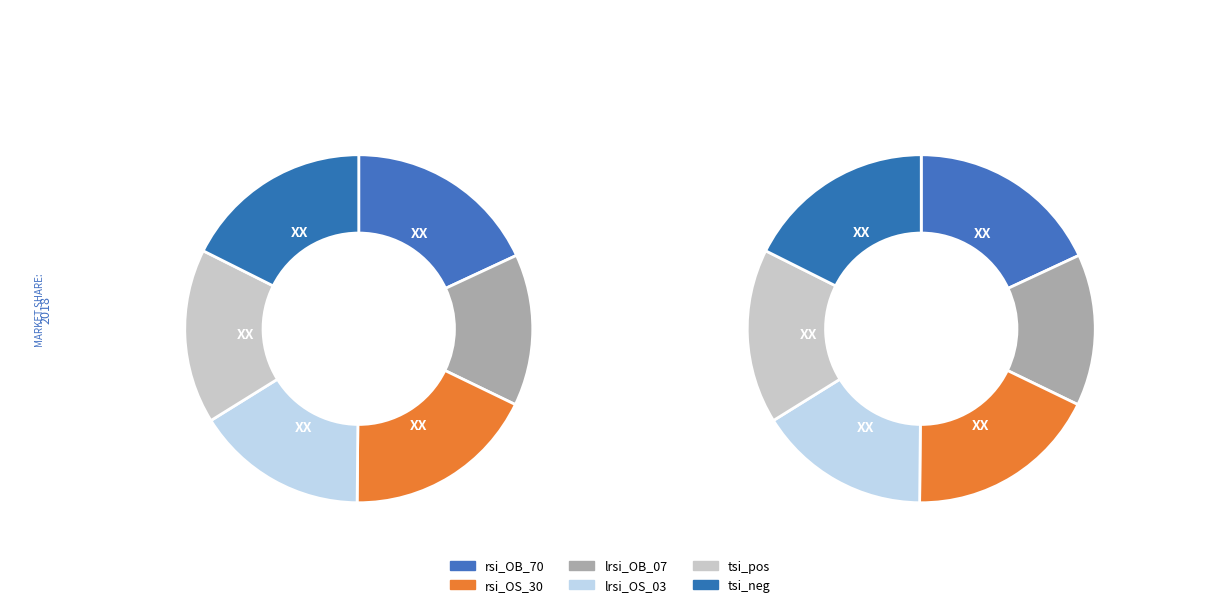

Rank the categories by value from highest to lowest.

rsi_OB_70, lrsi_OB_07, tsi_neg, tsi_pos, lrsi_OS_03, rsi_OS_30